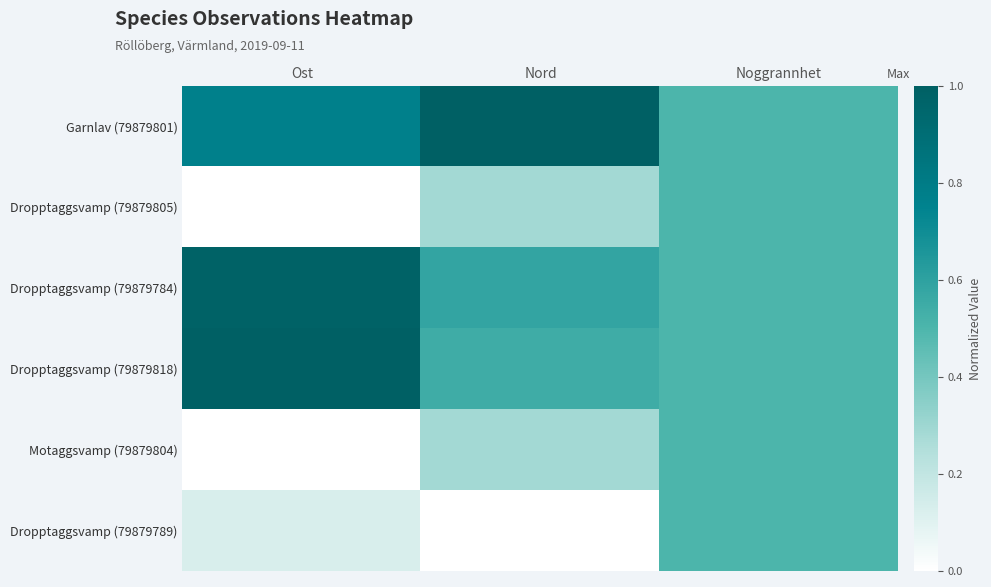

Which label corresponds to the largest value in the chart?

Nord